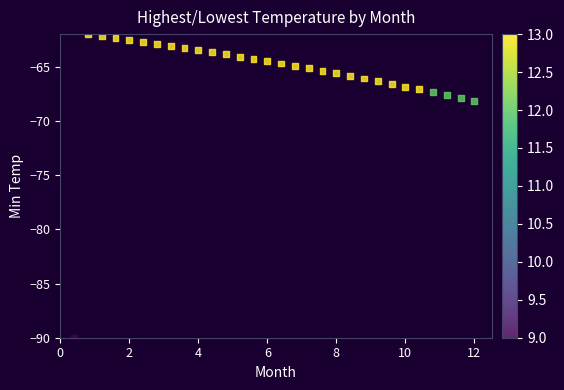

What is the range of X values (max minus min)?

11.6